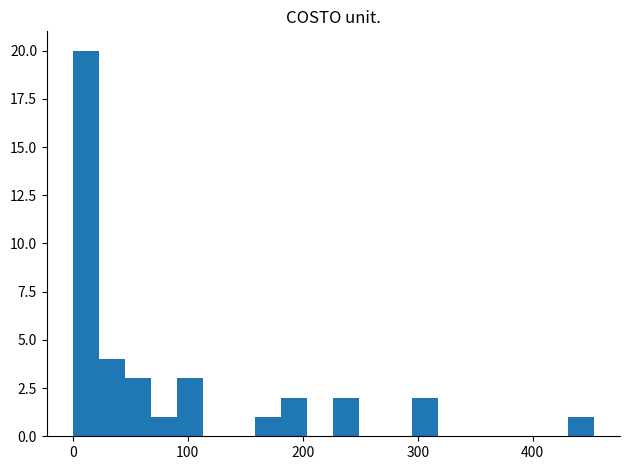

Read against the x-axis, roughly where is the centre of the tallest bar?

10